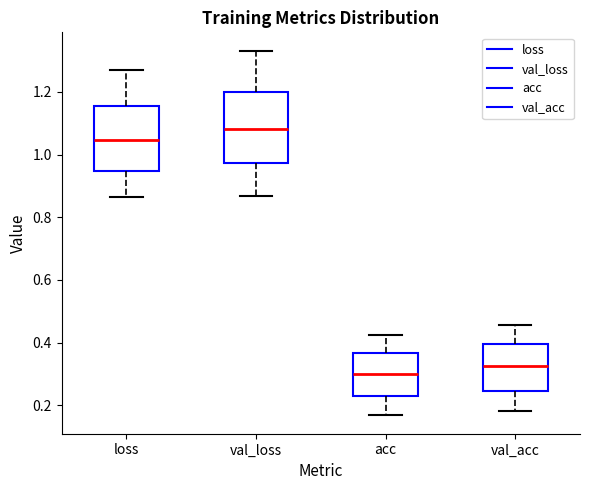

Which box has the highest median line?

val_loss